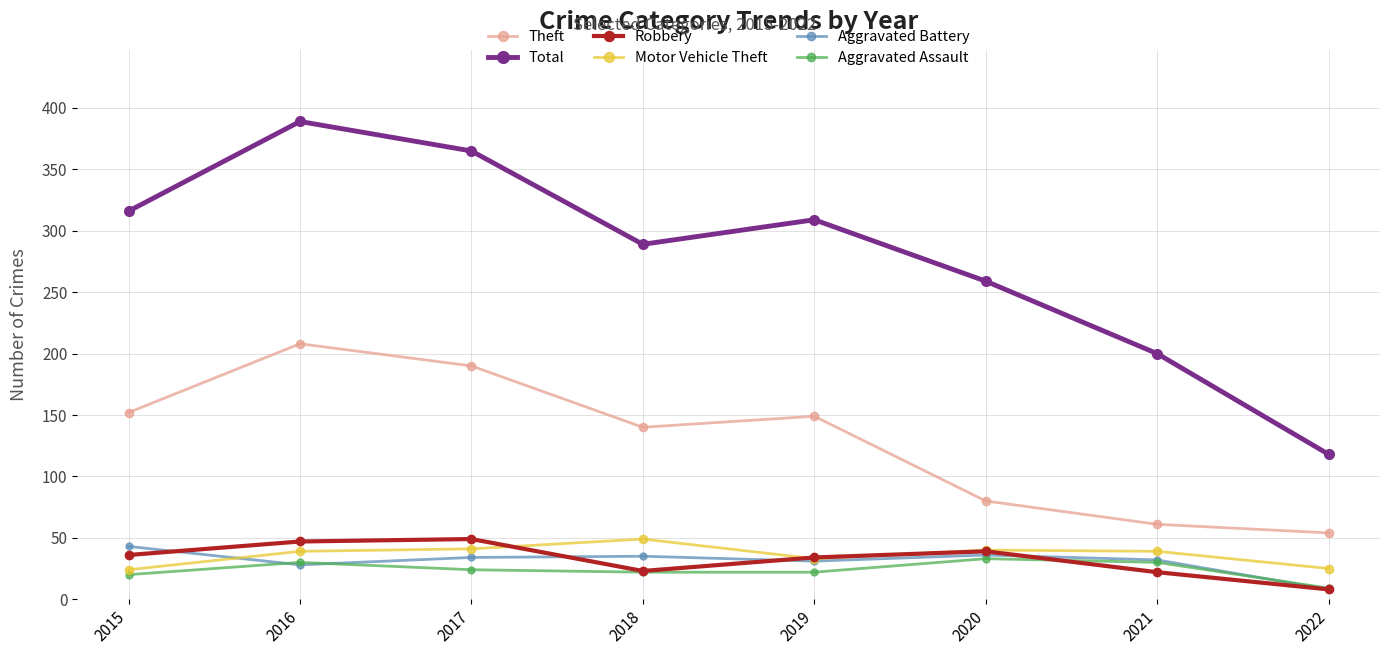

Which series changed the most between 2015 and 2020?

Theft